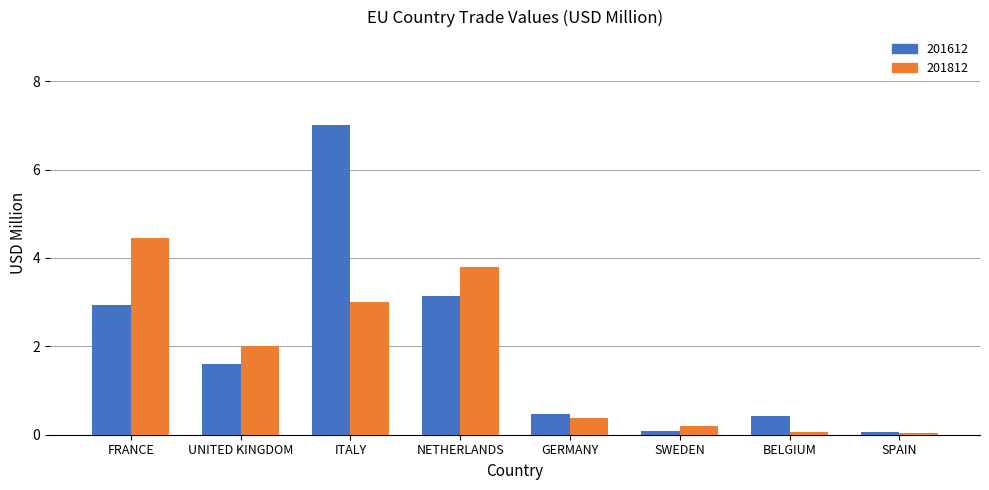

What is the maximum value shown in the chart?

7.0